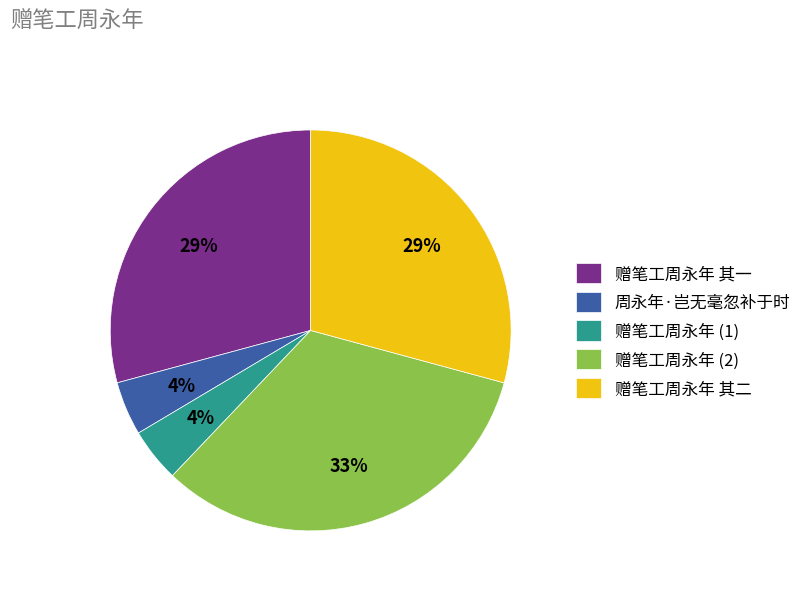

The 赠笔工周永年 其二 slice represents 16% of the pie. True or false?

False